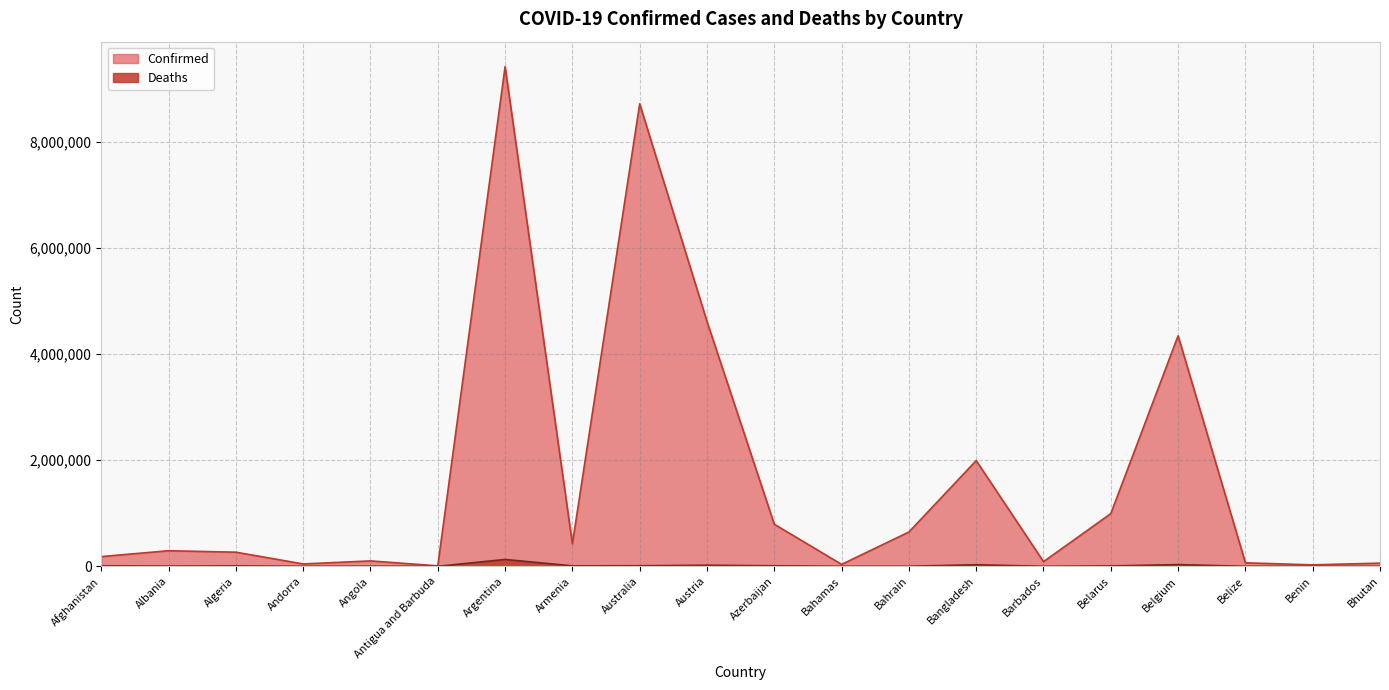

What is the difference between the highest and lowest values at Bahamas?

35532